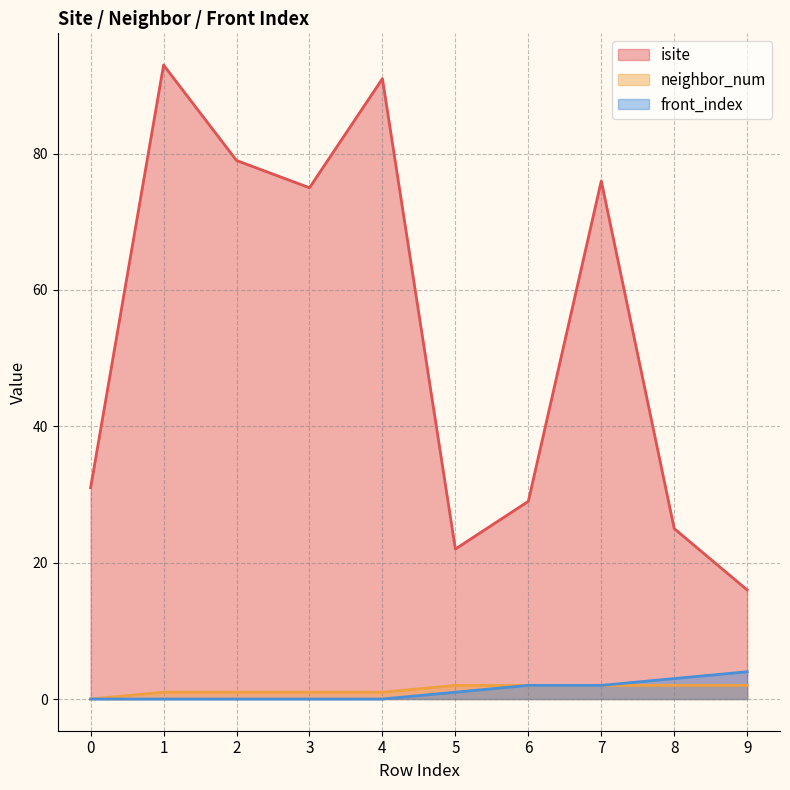

What is the greatest value displayed?

93